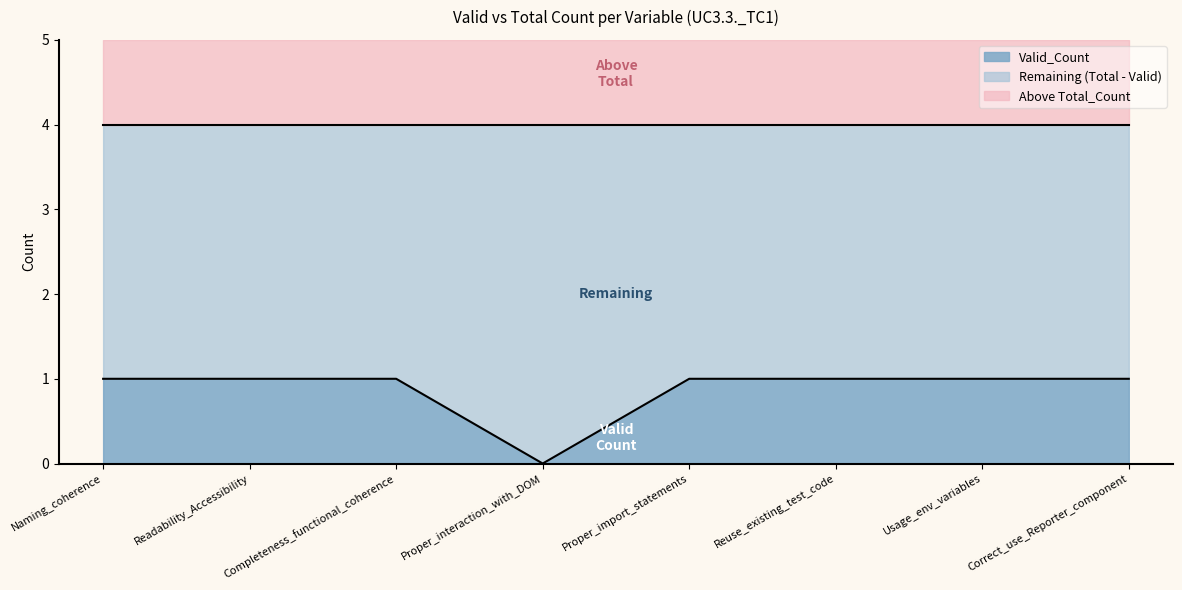

Reading left to right, transcribe all the data shown in this chart.

1	1	1	0	1	1	1	1